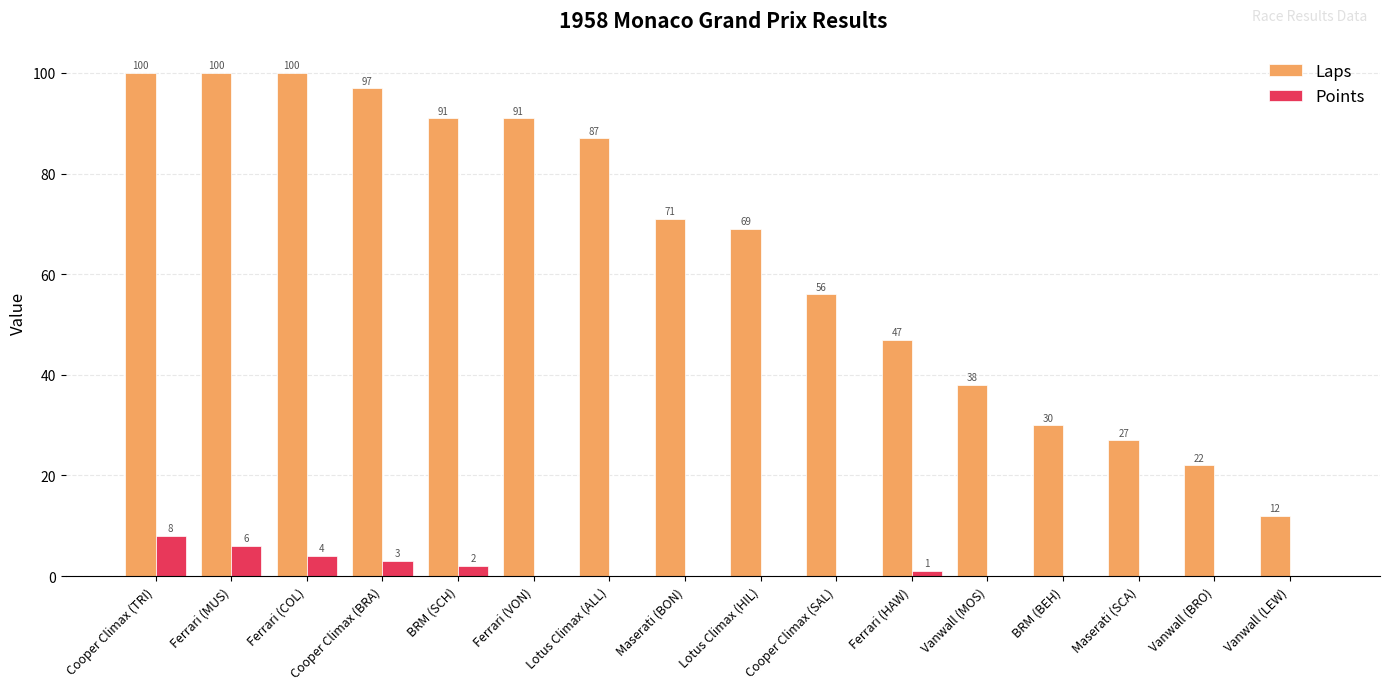

Reading left to right, transcribe all the data shown in this chart.

Laps: 100	100	100	97	91	91	87	71	69	56	47	38	30	27	22	12
Points: 8	6	4	3	2	0	0	0	0	0	1	0	0	0	0	0